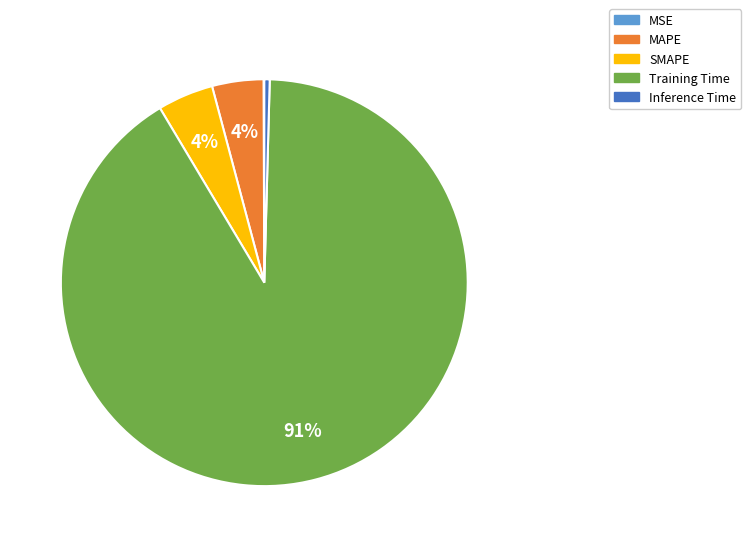

Which slice is the largest?

Training Time